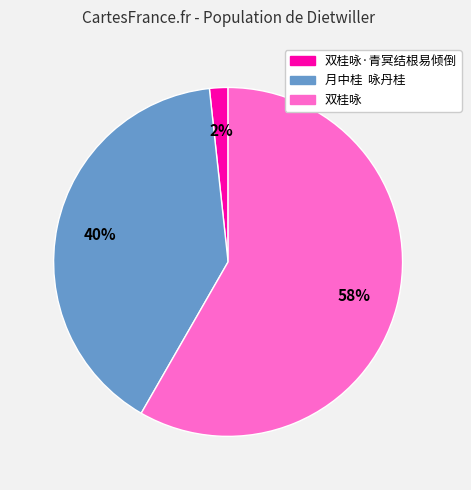

To the nearest percent, what is the average slice percentage?

33%